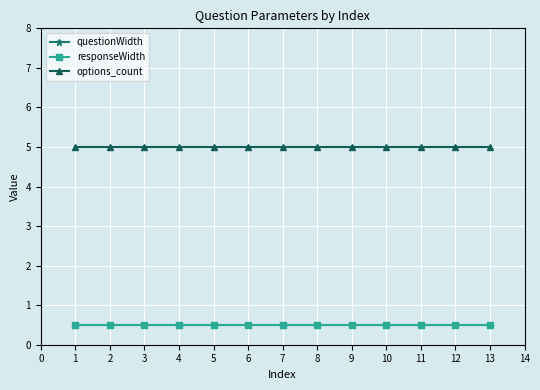

Does the chart have visible grid lines?

Yes